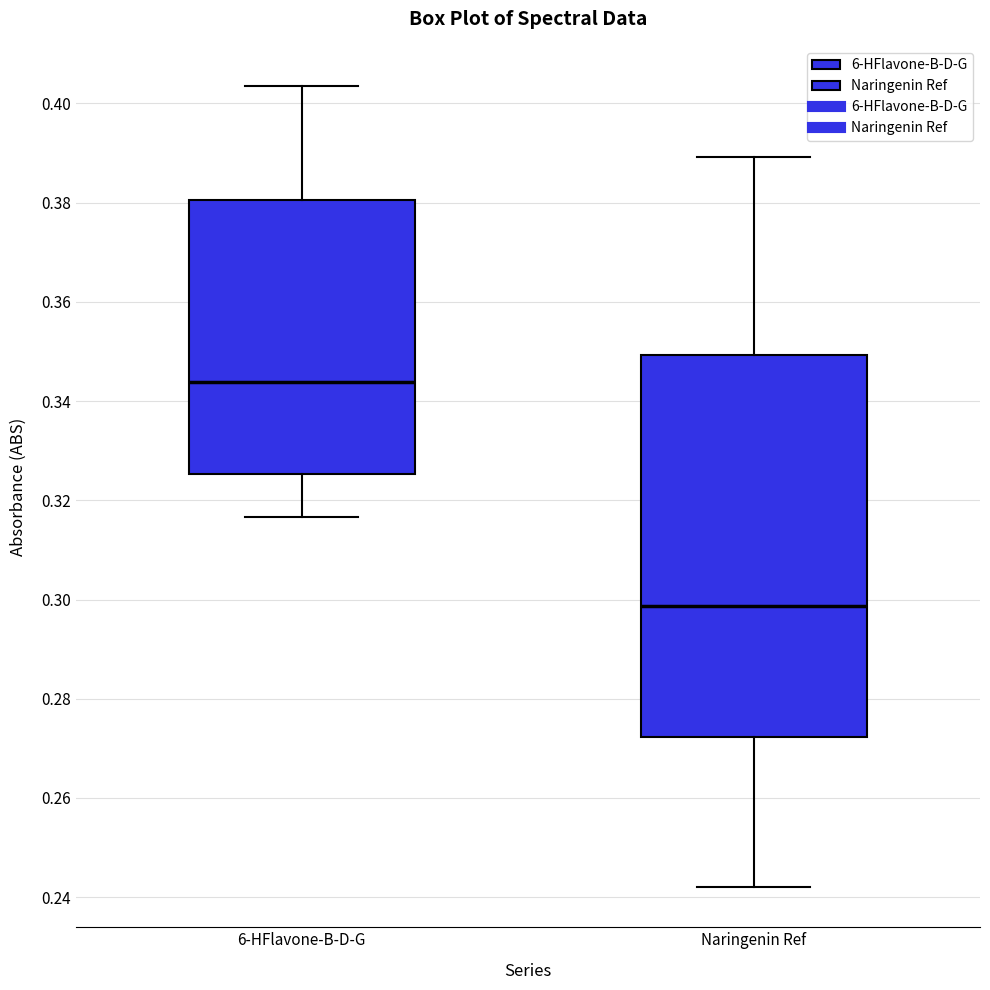

Reading left to right, read every box against the y-axis: the position of its median line, the range the box covers, and the ends of its whiskers. The values are not printed on the chart, so give them approximately, as read against the axis.

6-HFlavone-B-D-G: median 0.344, box 0.326 to 0.380, whiskers 0.316 to 0.404
Naringenin Ref: median 0.298, box 0.272 to 0.350, whiskers 0.242 to 0.390